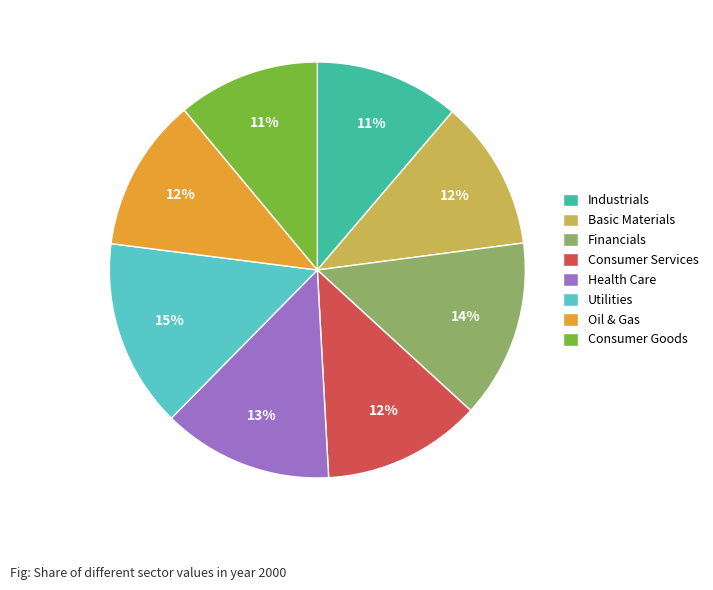

How many slices are in this pie chart?

8